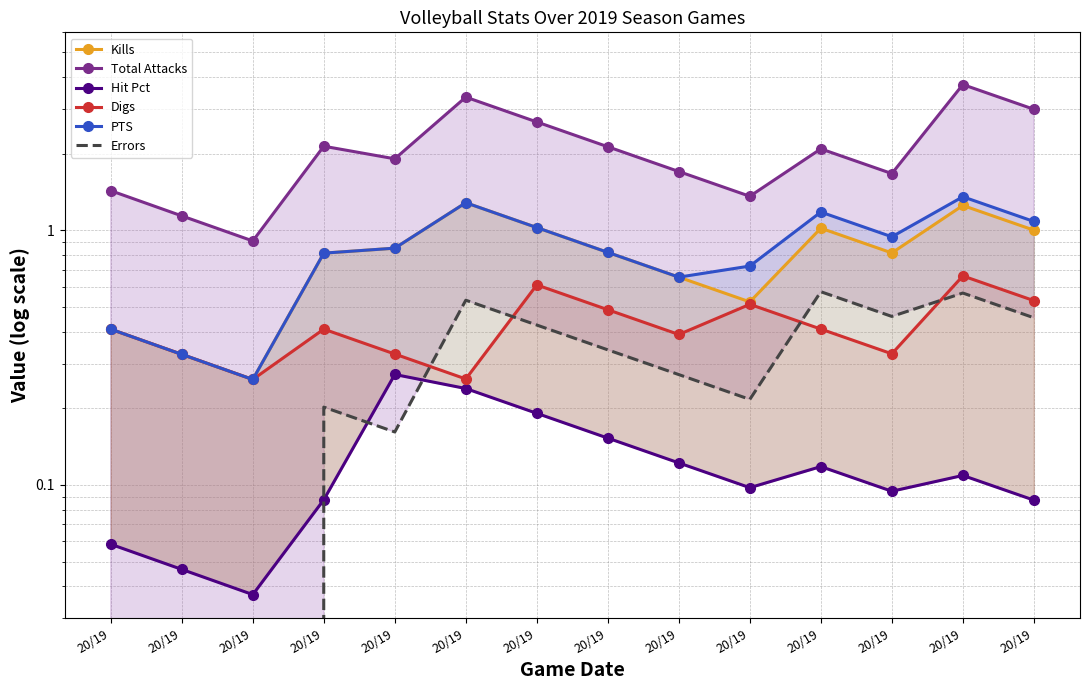

Read the Total Attacks value at 20/19.

1.7